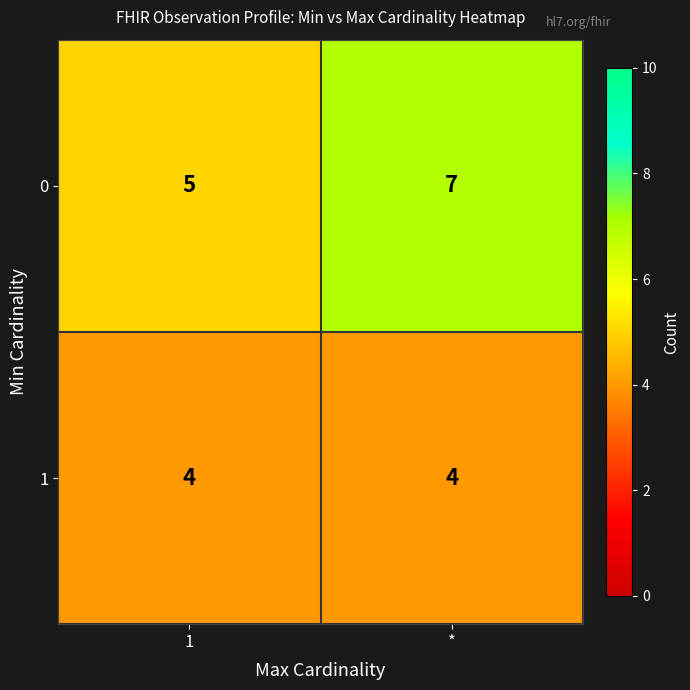

What is the maximum value shown in the chart?

7